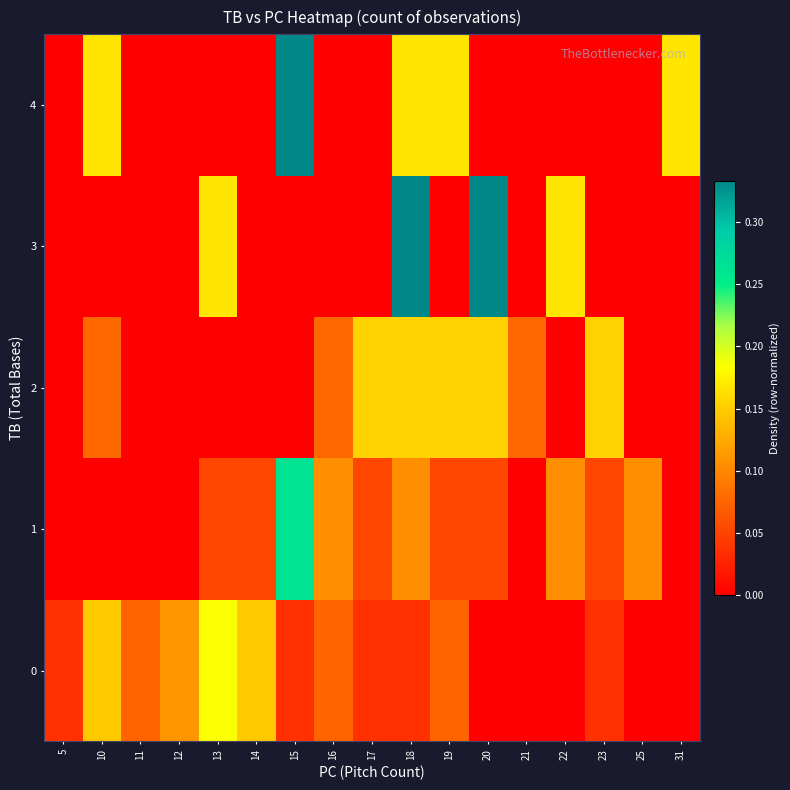

How many categories are shown in the chart?

17